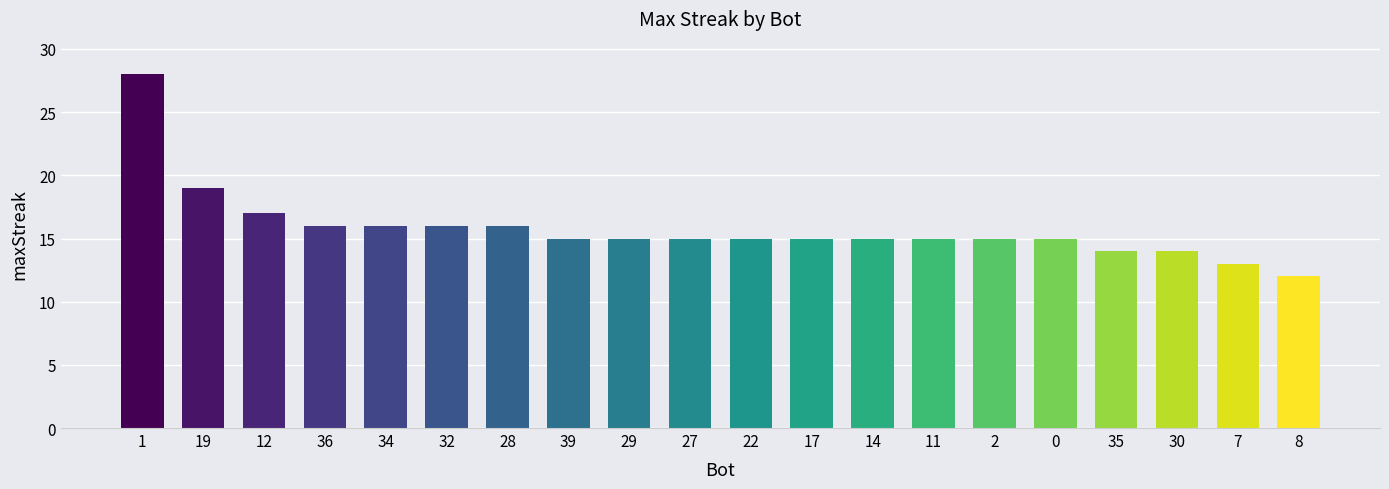

What is the maximum value shown in the chart?

28